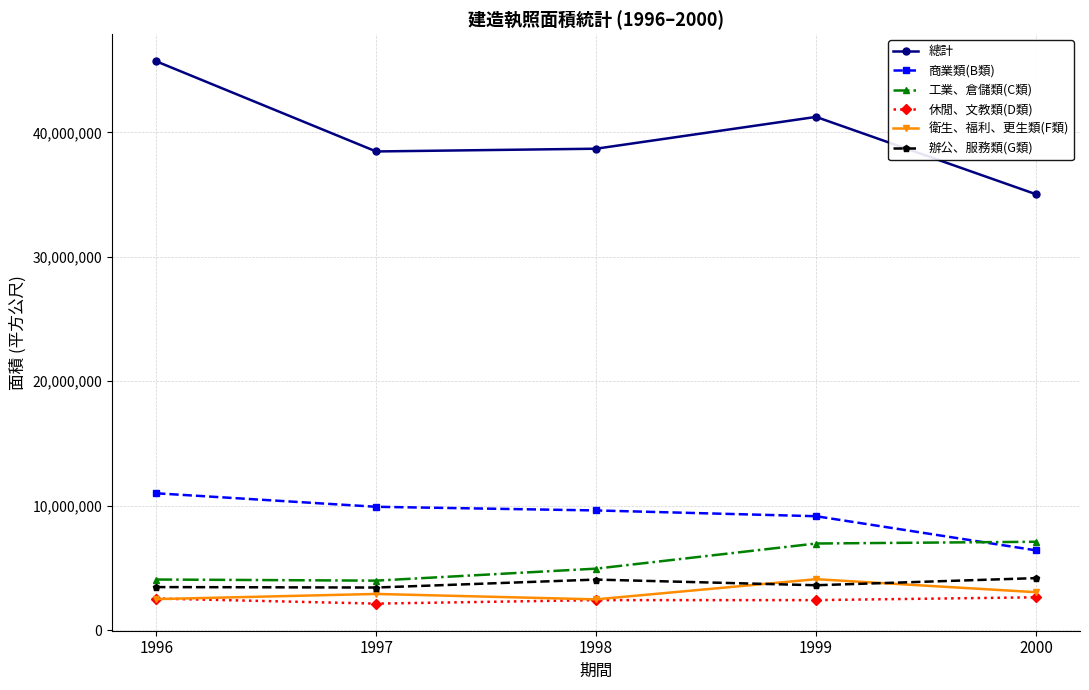

True or false: 總計 has more than 0 interior local peaks.

True